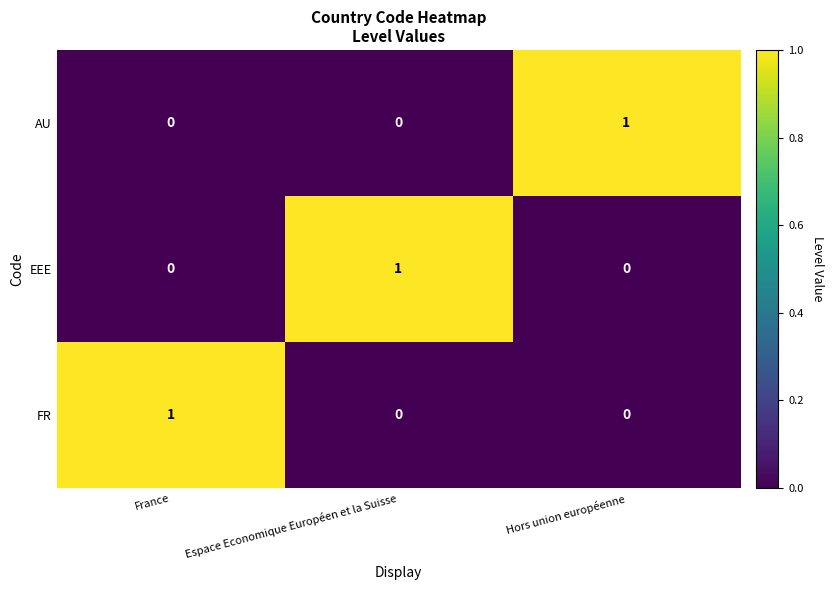

What is the total value across all series at France?

1